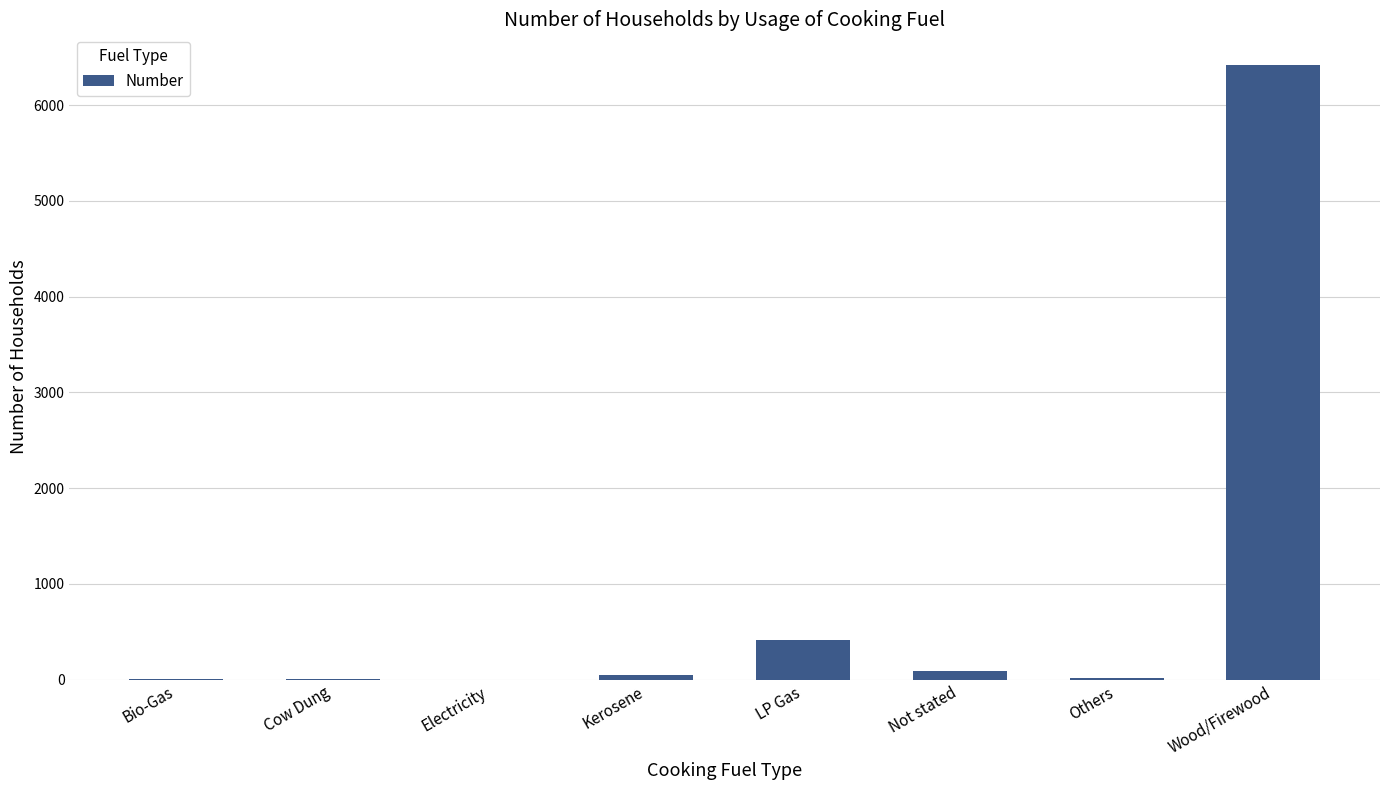

Is it true that the value at Electricity is -2456?

False